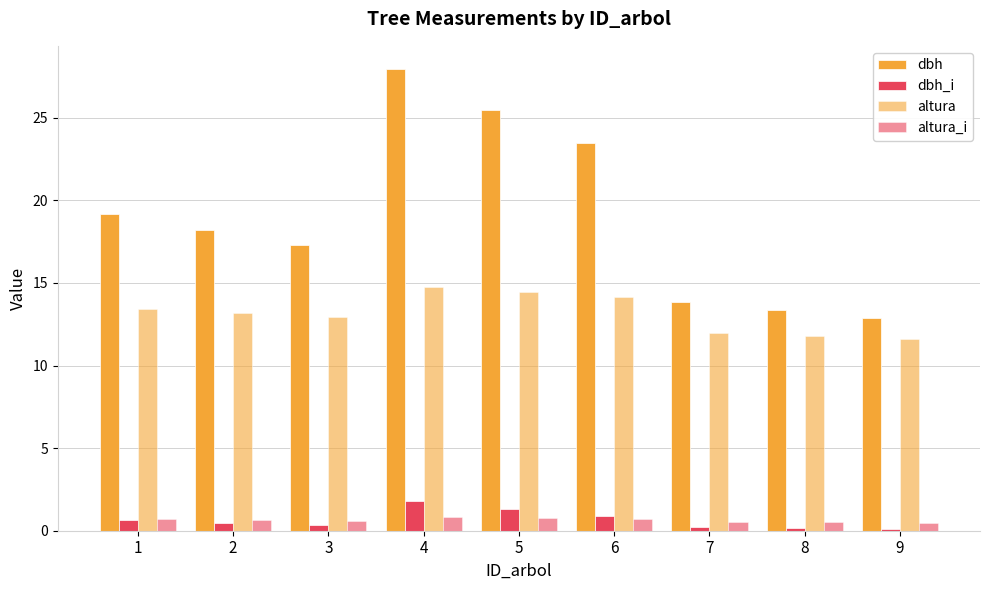

How many groups of bars are there?

9